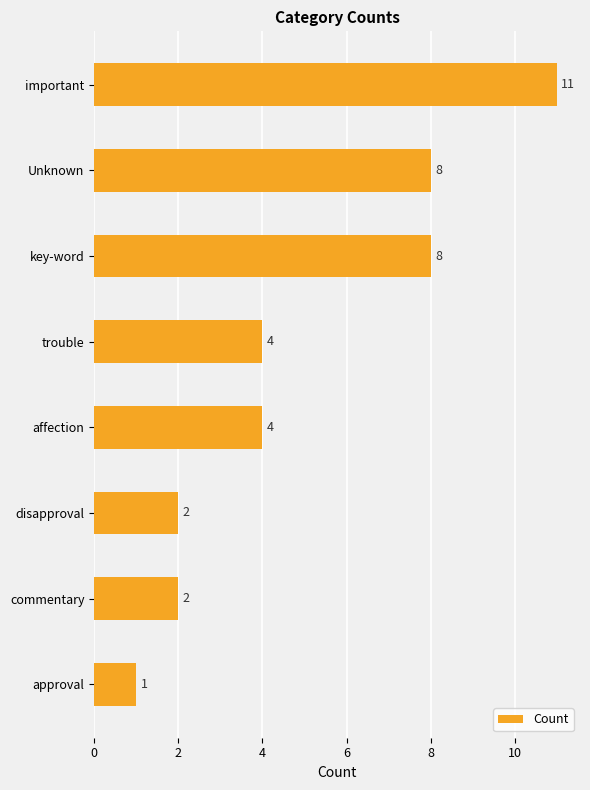

What is the average value?

5